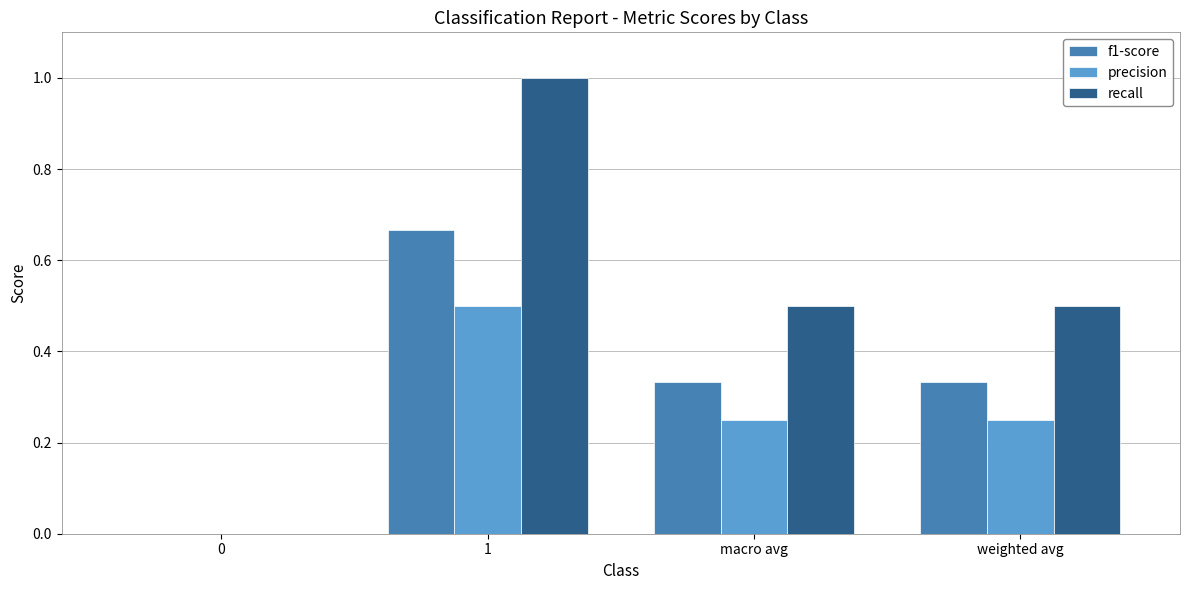

What is the total value across all series at macro avg?

1.1